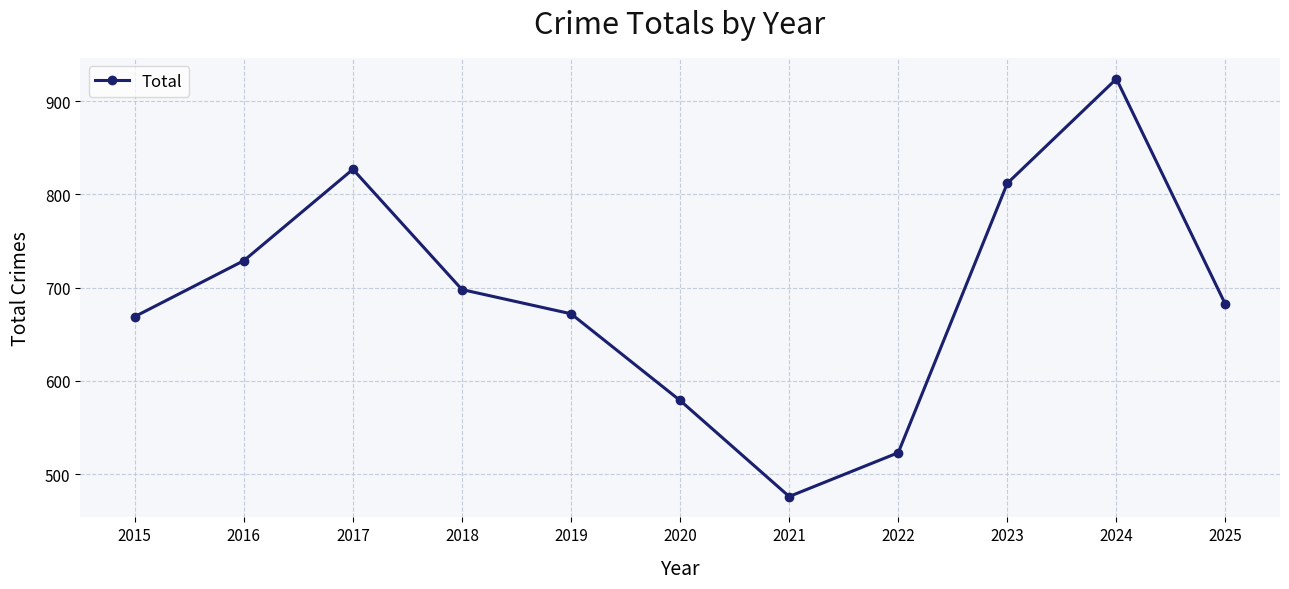

Does the chart display data point markers on the line(s)?

Yes